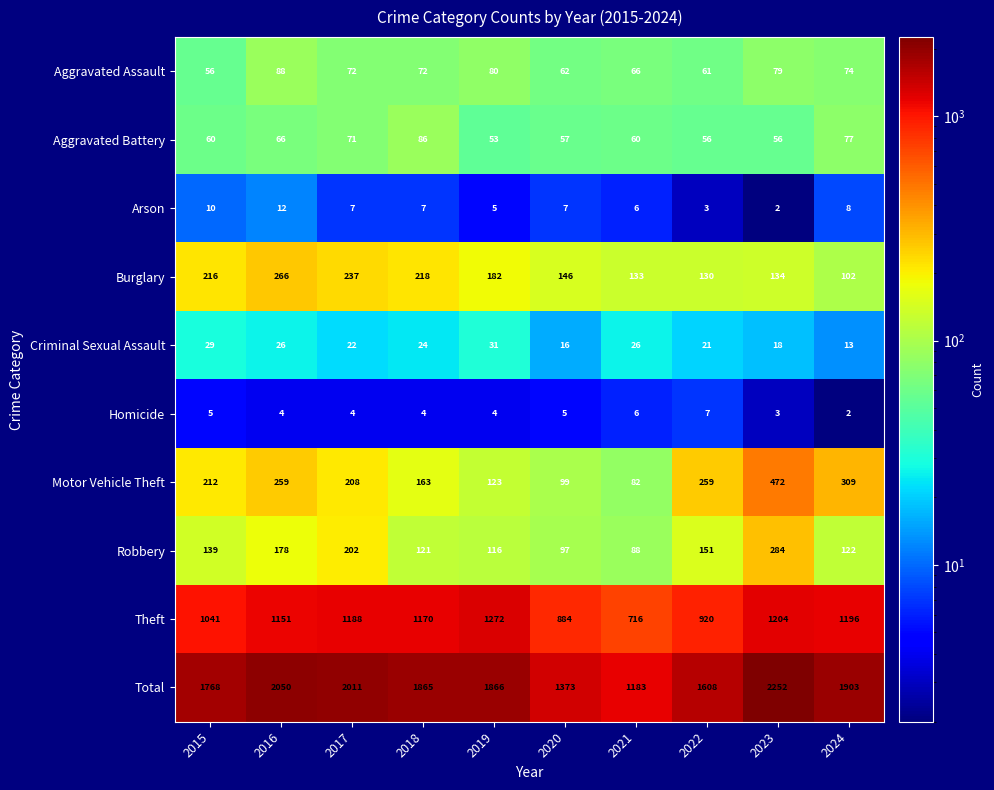

What is the total value across all series at 2023?

4504